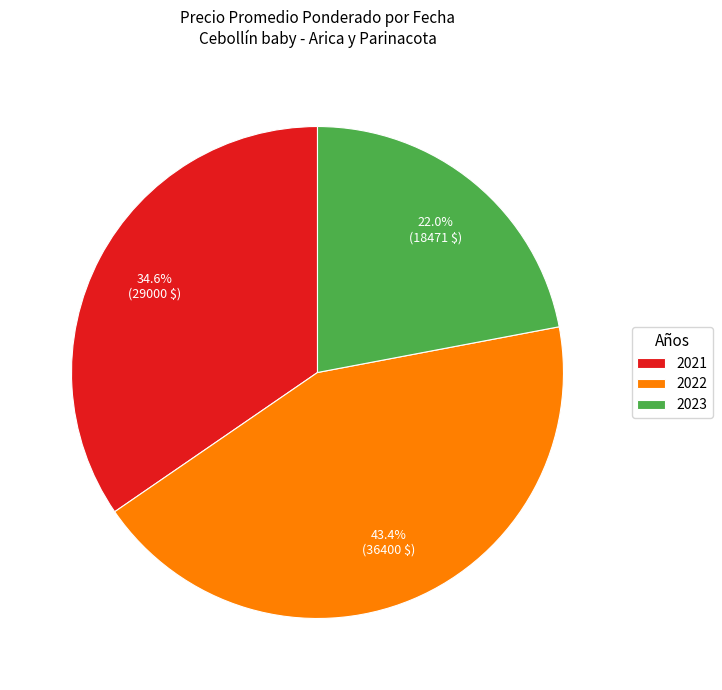

How much of the chart is everything except 2021?

65.4%